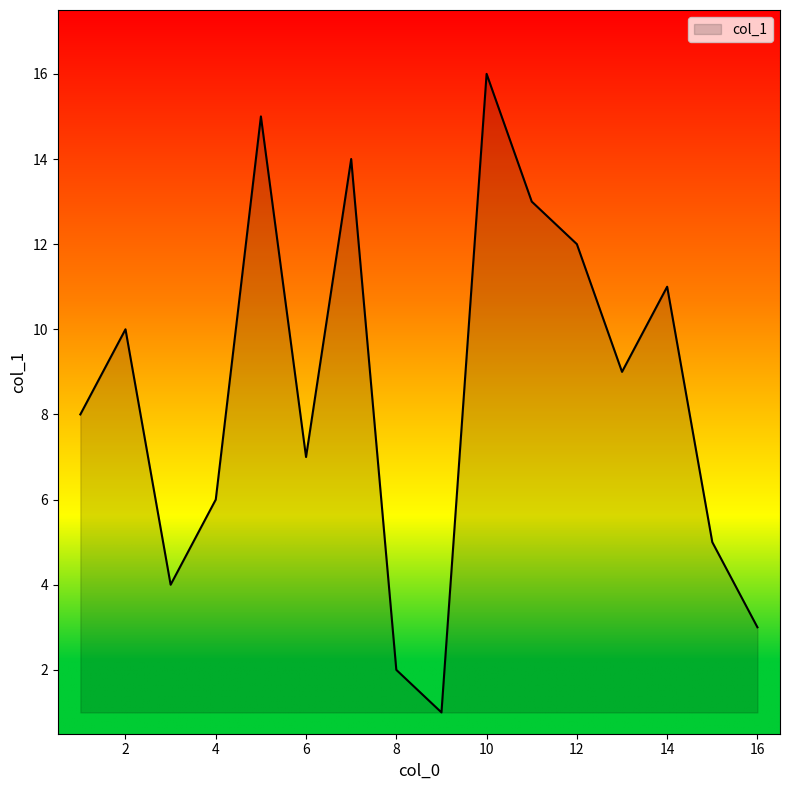

What is the greatest value displayed?

16